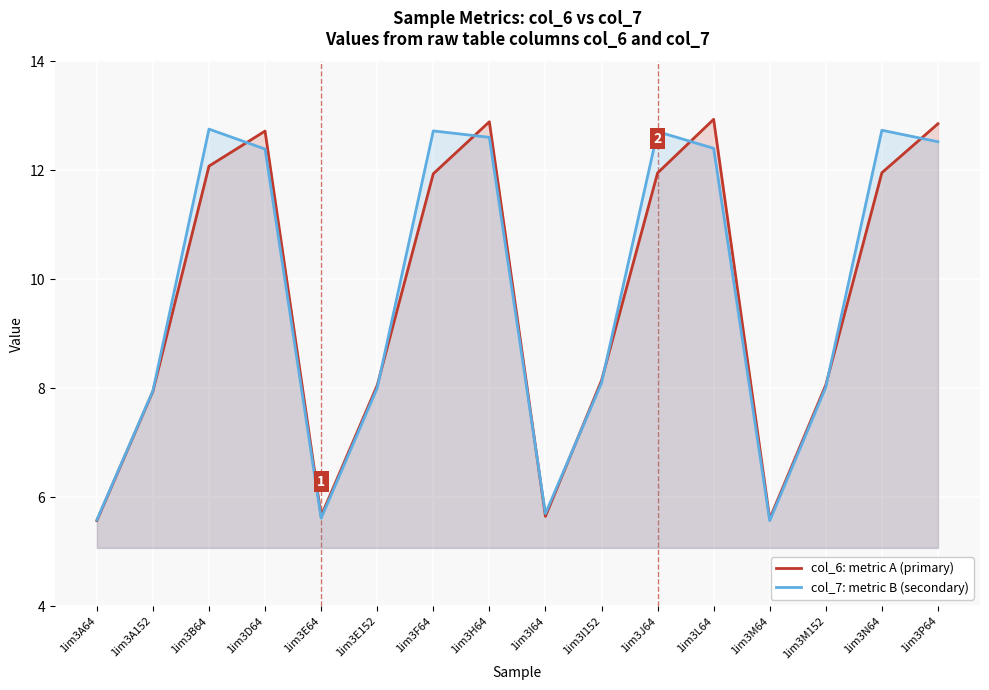

How many data points does each series have?

16